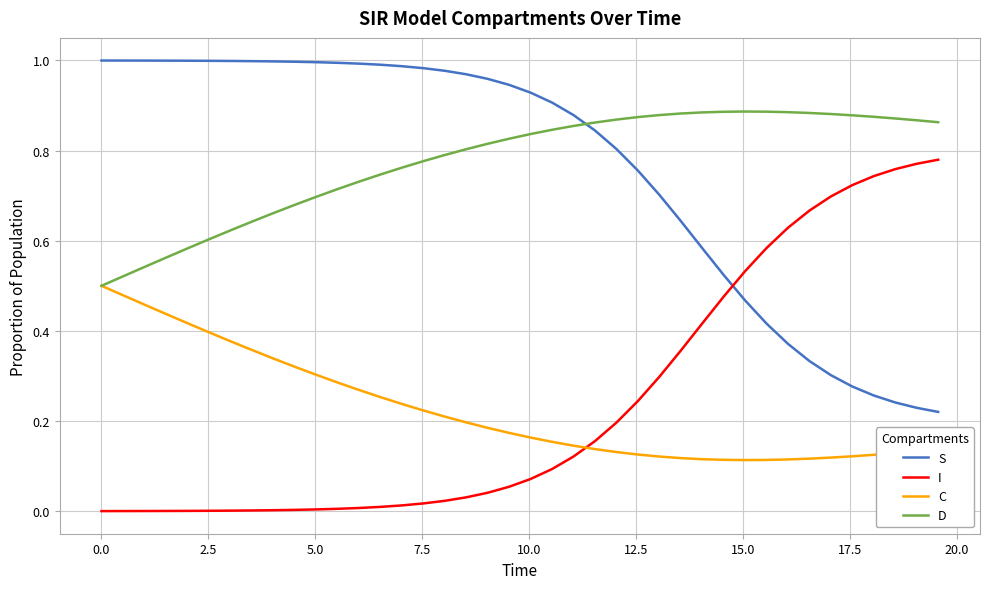

Does the chart have visible grid lines?

Yes